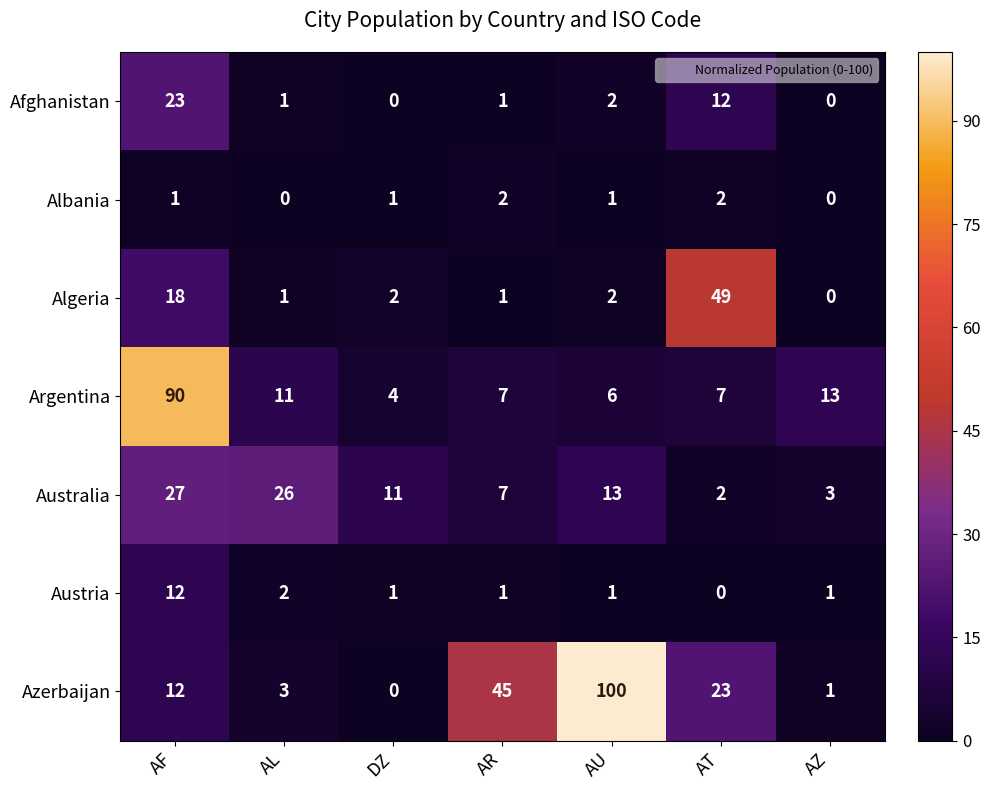

Which label corresponds to the largest value in the chart?

AU